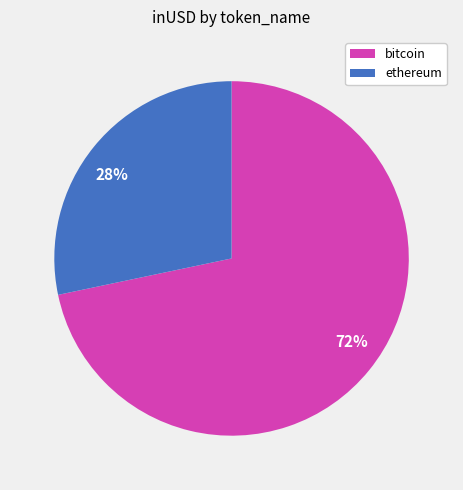

To the nearest percent, what is the average slice percentage?

50%